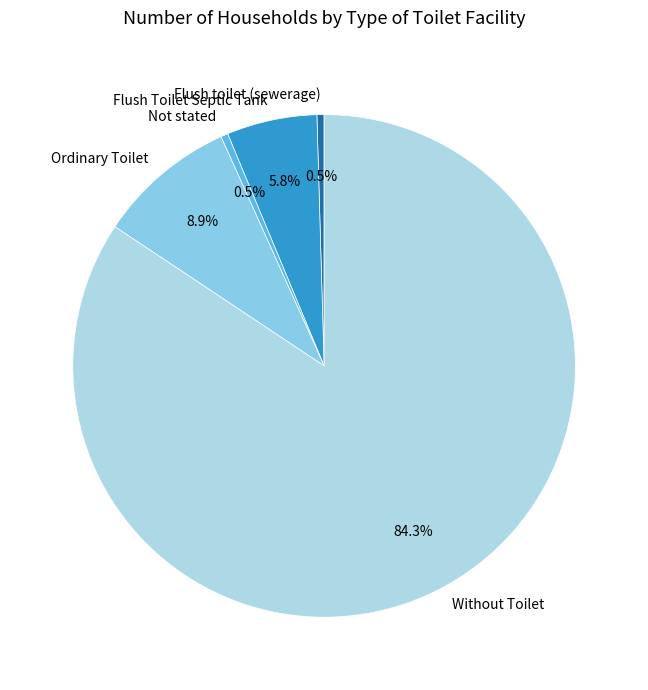

How much of the chart is everything except Not stated?

99.5%